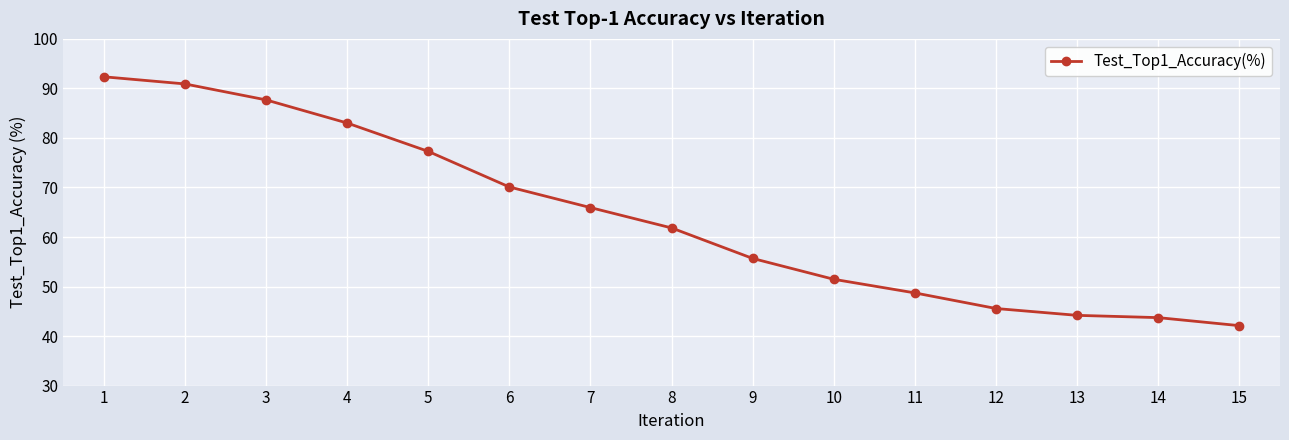

The chart shows a value of 65.9 at 7. True or false?

True